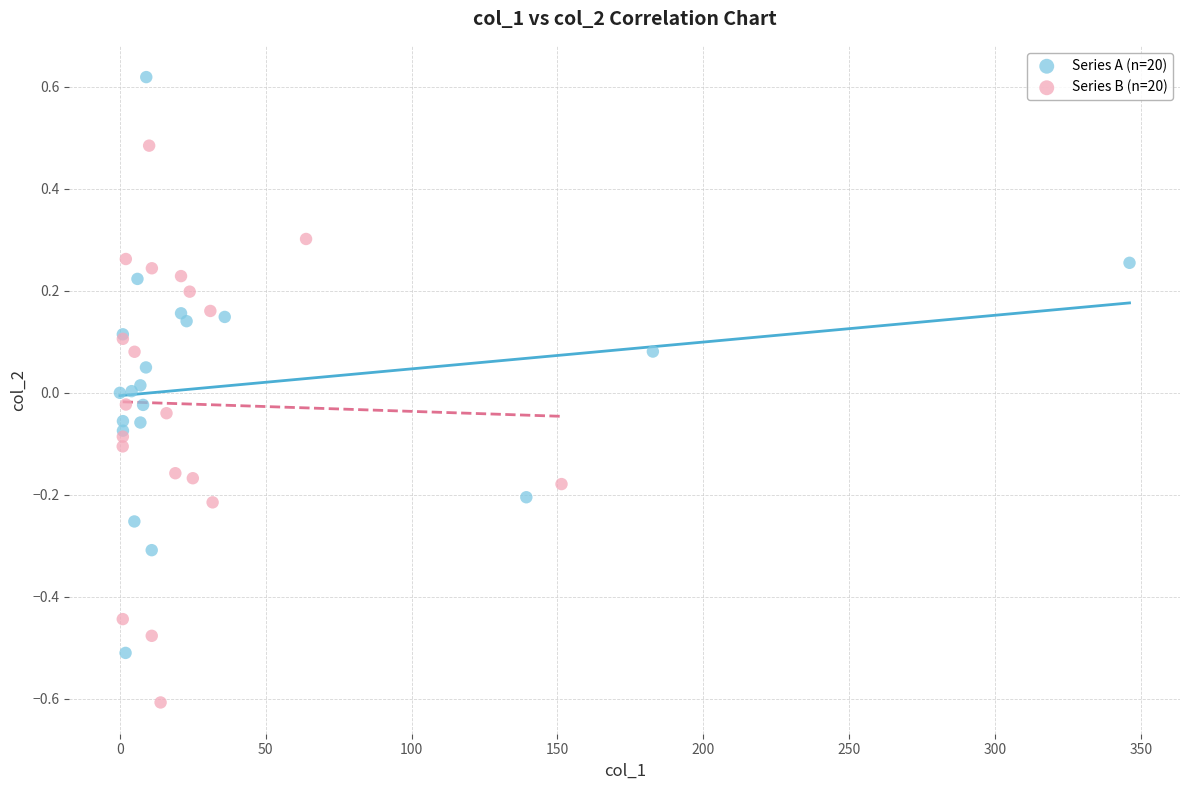

Which series contains the highest Y value?

Series A (n=20)